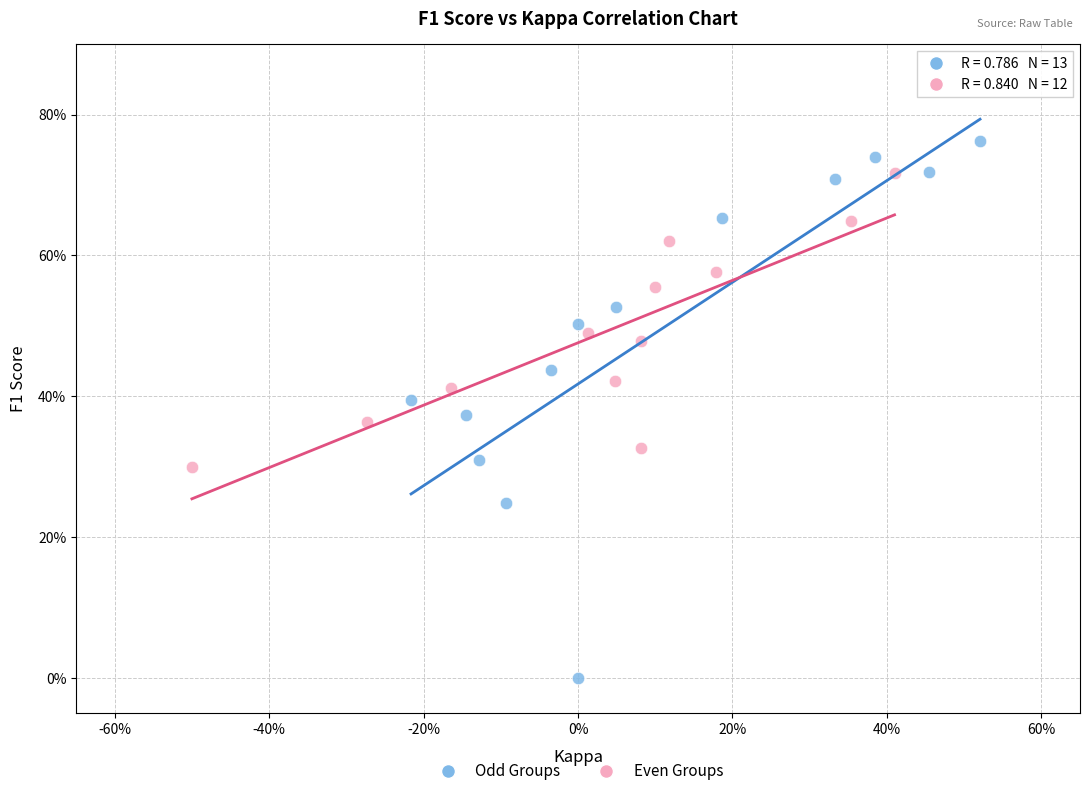

What are all the series names shown in the legend?

Odd Groups, Even Groups